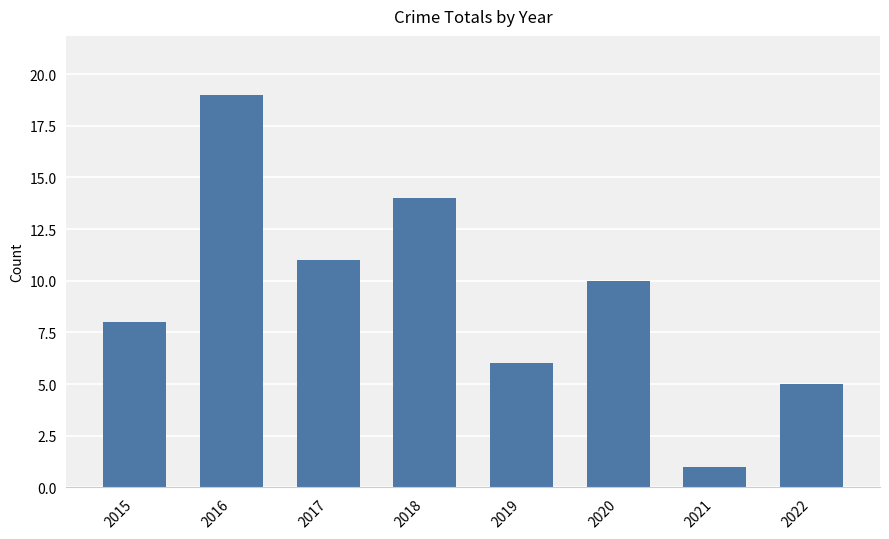

Rank the categories by value from lowest to highest.

2021, 2022, 2019, 2015, 2020, 2017, 2018, 2016